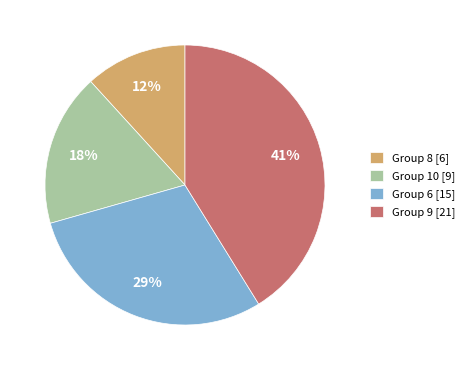

Does any single category account for the majority?

No